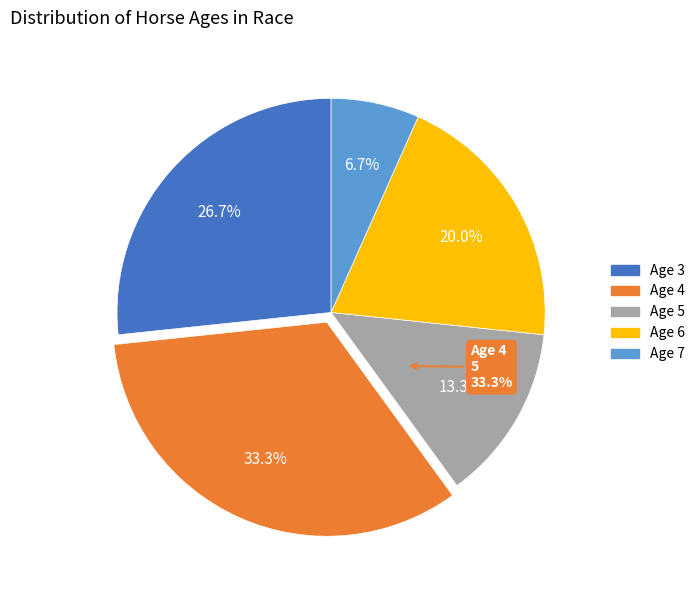

Rank the categories by value from lowest to highest.

Age 7, Age 5, Age 6, Age 3, Age 4